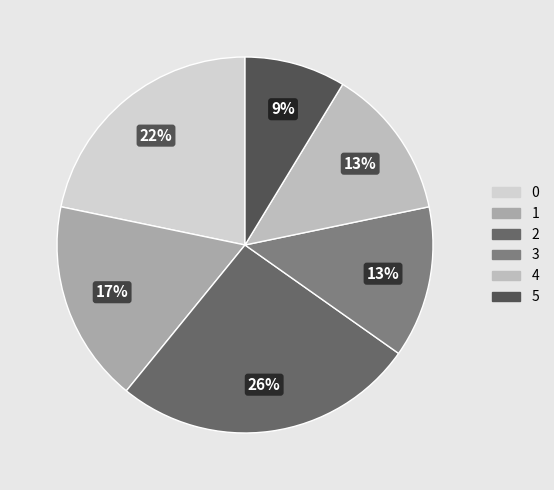

Combined, what portion of the pie is 0 and 3?

34.8%